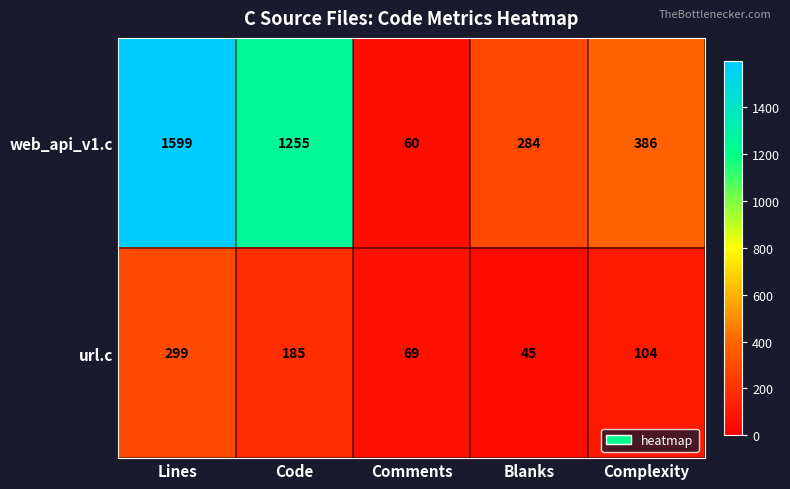

At which category does the chart reach its minimum across all series?

Blanks